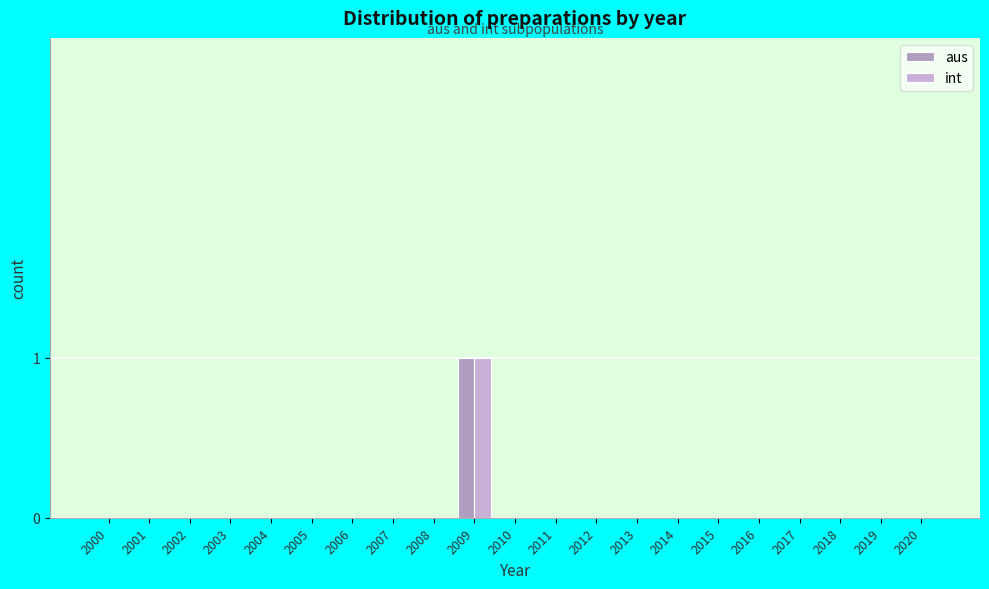

How many groups of bars are there?

21